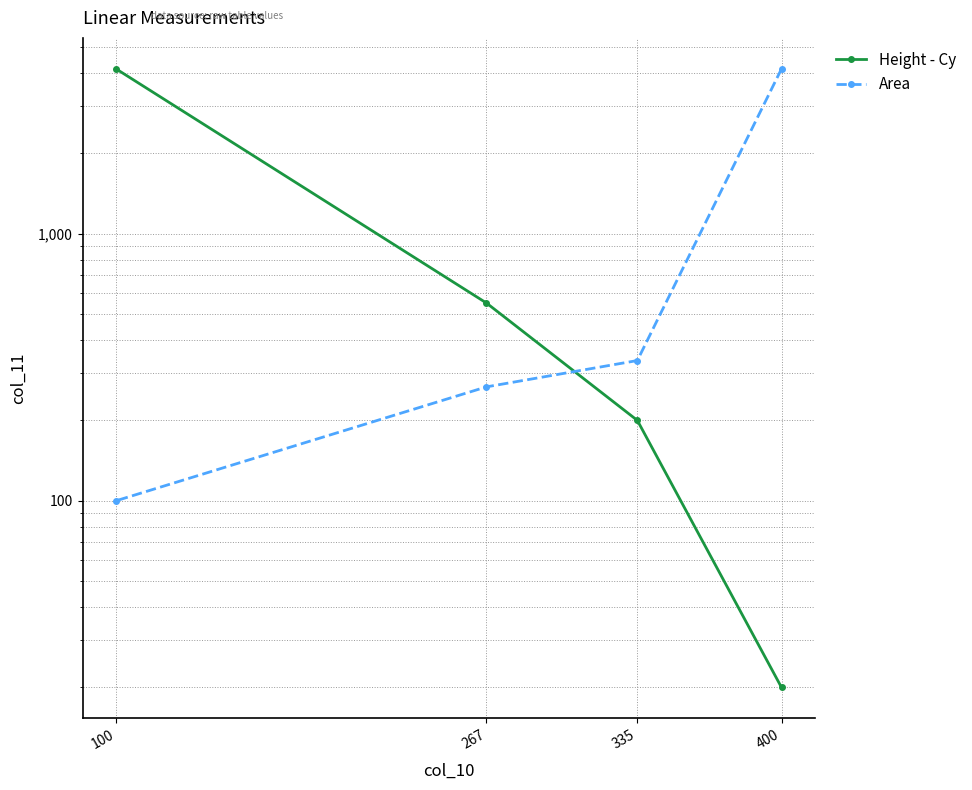

Does the chart display data point markers on the line(s)?

Yes